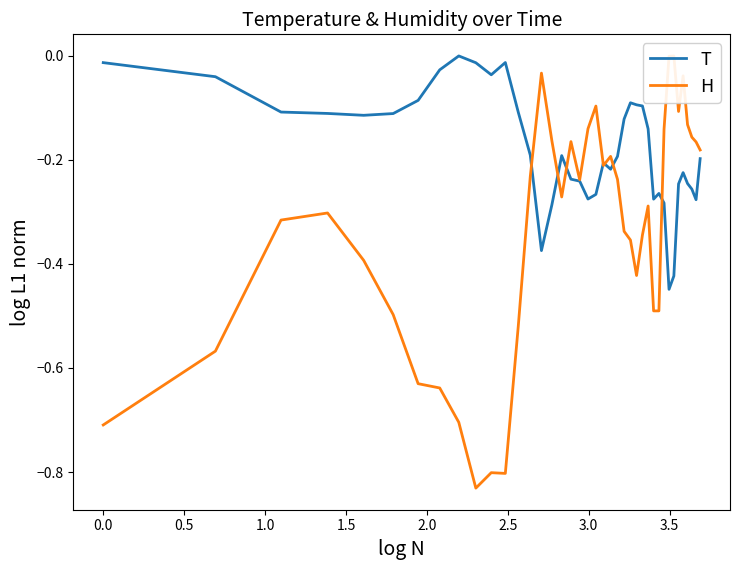

Which series has the widest spread of values?

H